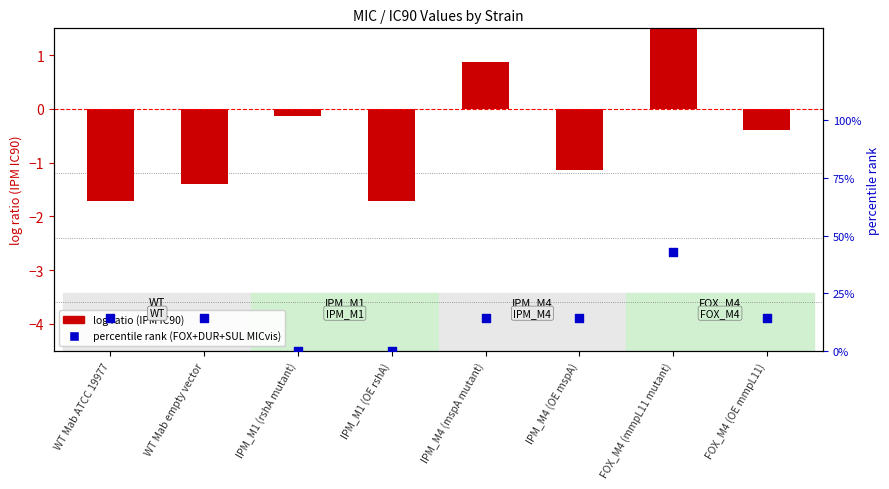

Which series contains the highest Y value?

log ratio